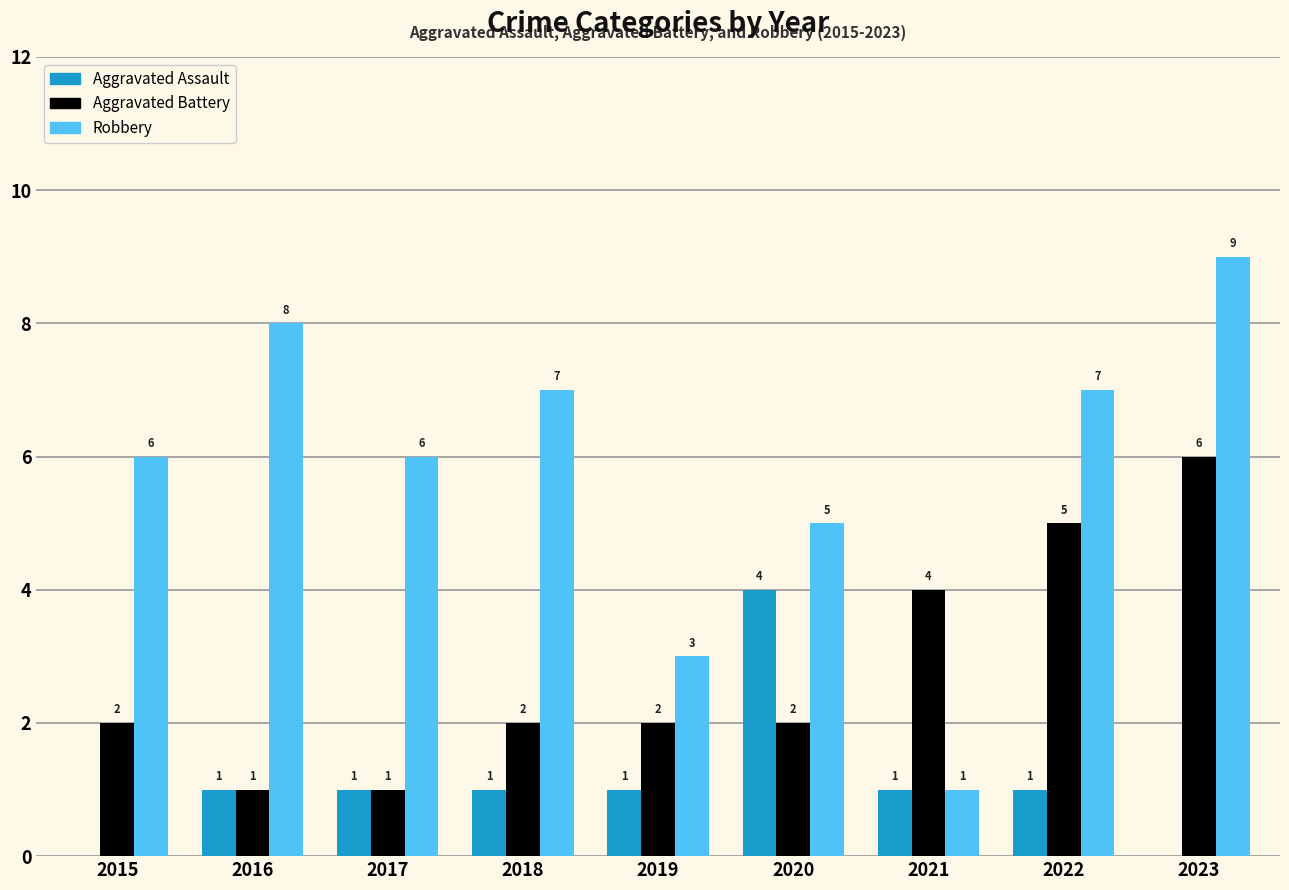

What is the maximum value for Aggravated Battery?

6